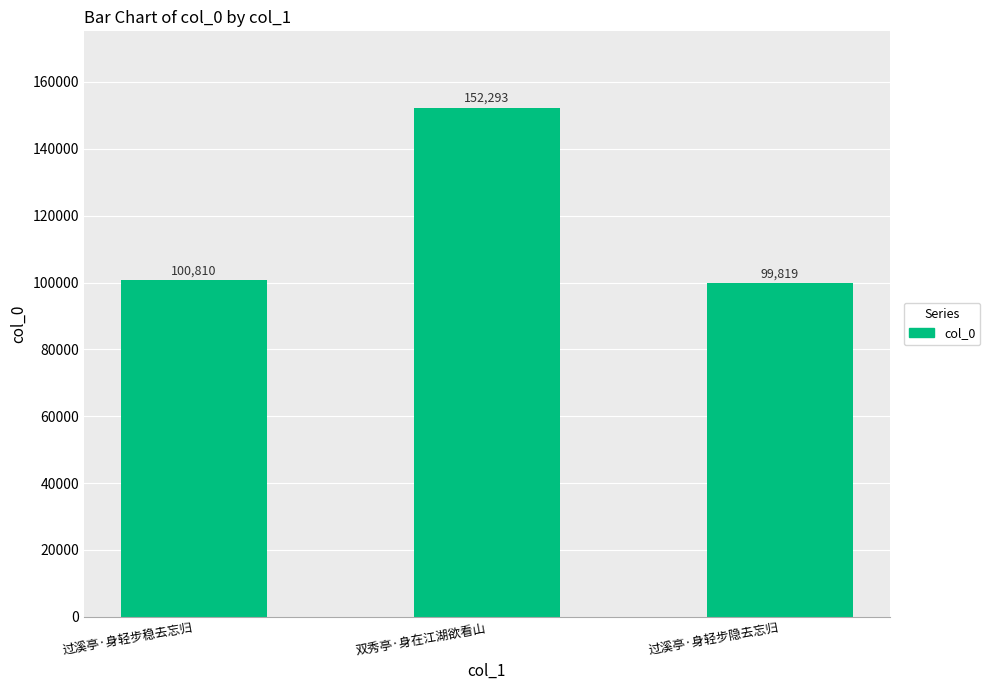

How many data points does each series have?

3